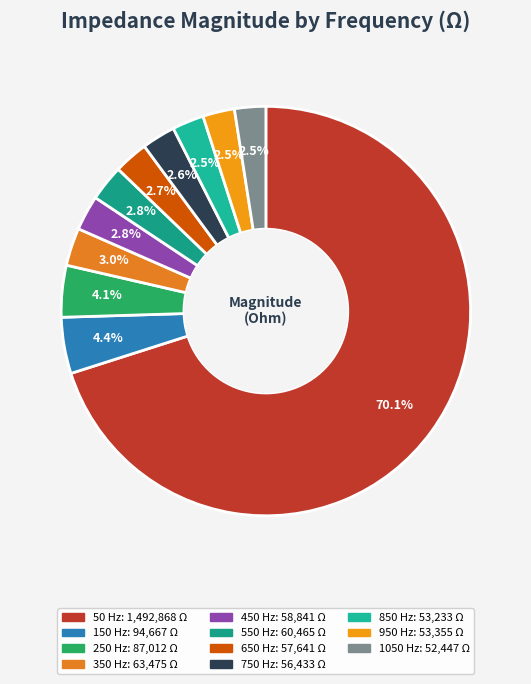

What is the ratio of the value at 350 Hz to the value at 750 Hz?

1.1